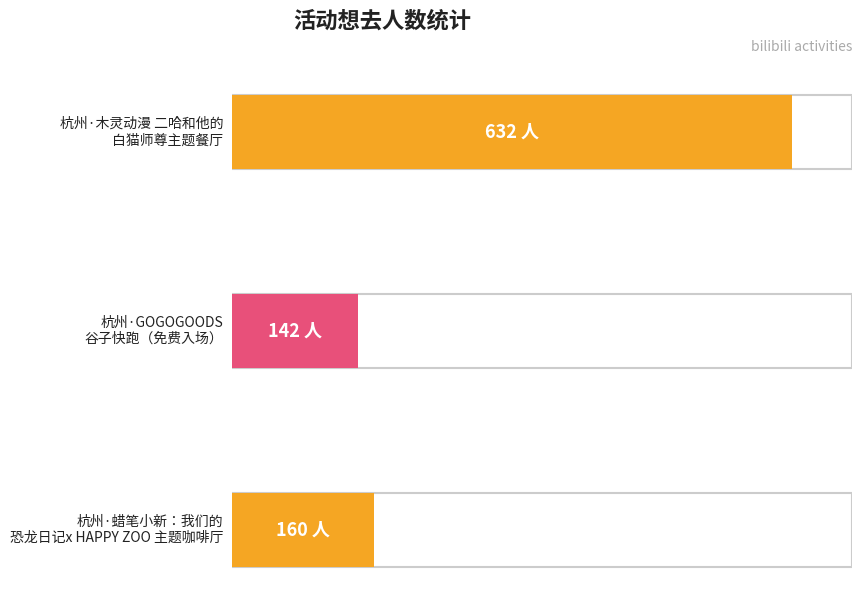

How many distinct data groups are displayed?

1